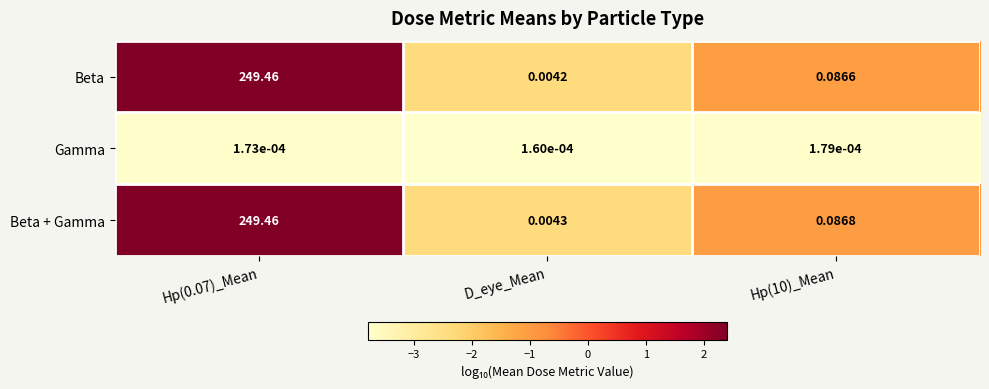

Which series has the largest total across all categories?

Beta + Gamma